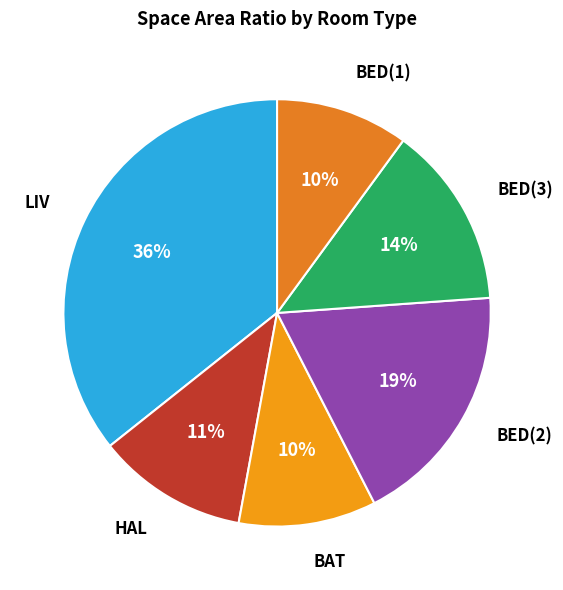

How many segments does this pie chart have?

6